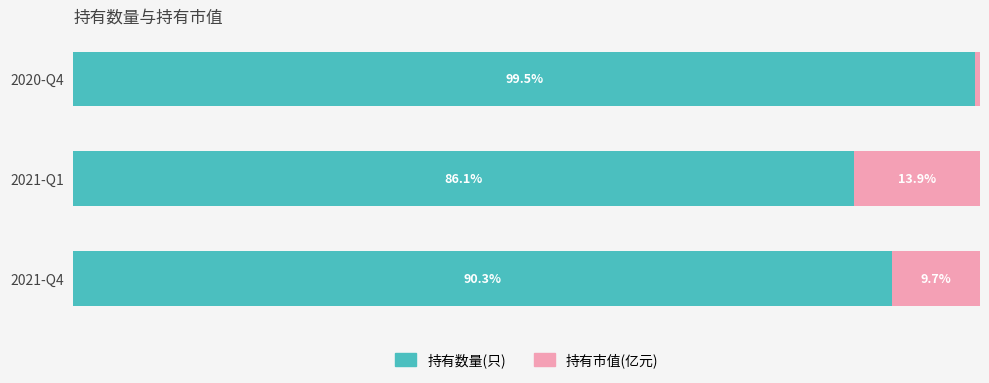

At which label does 持有数量(只) reach its peak?

2020-Q4